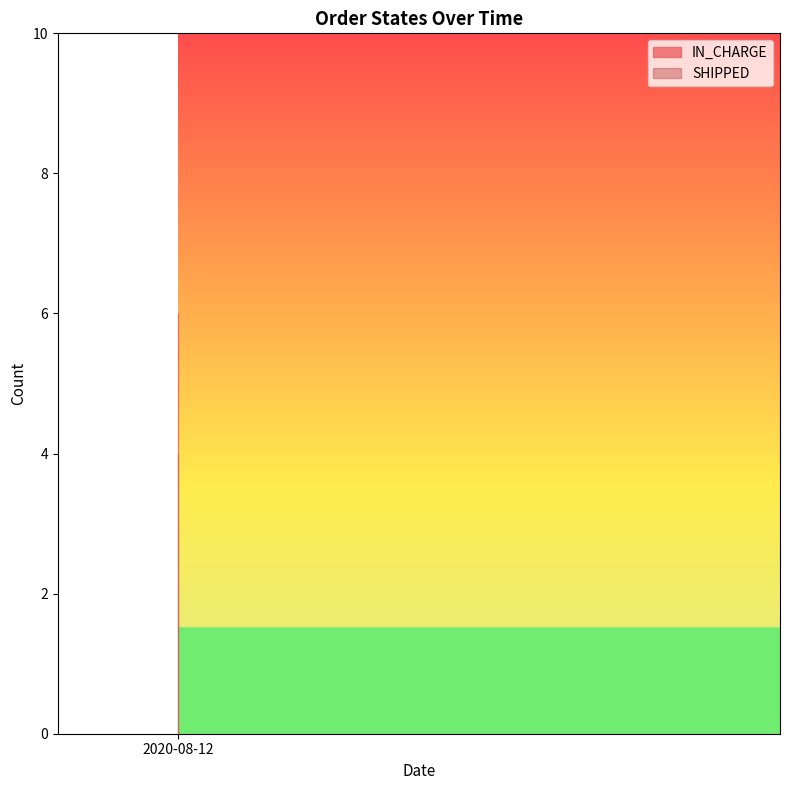

True or false: SHIPPED and IN_CHARGE intersect in this chart.

False